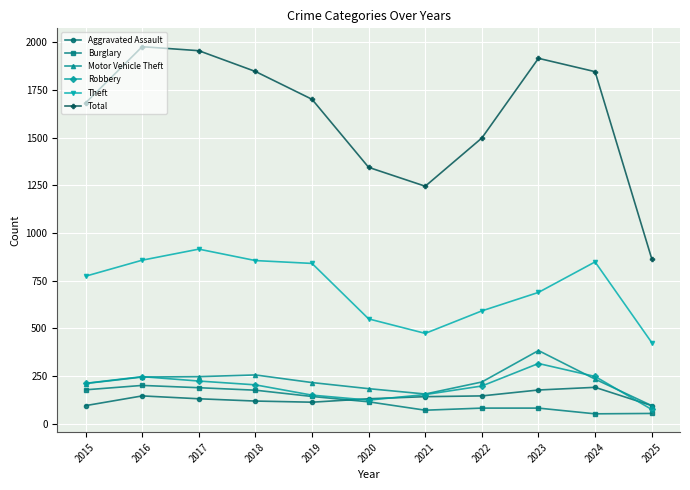

What is the greatest value displayed?

1978